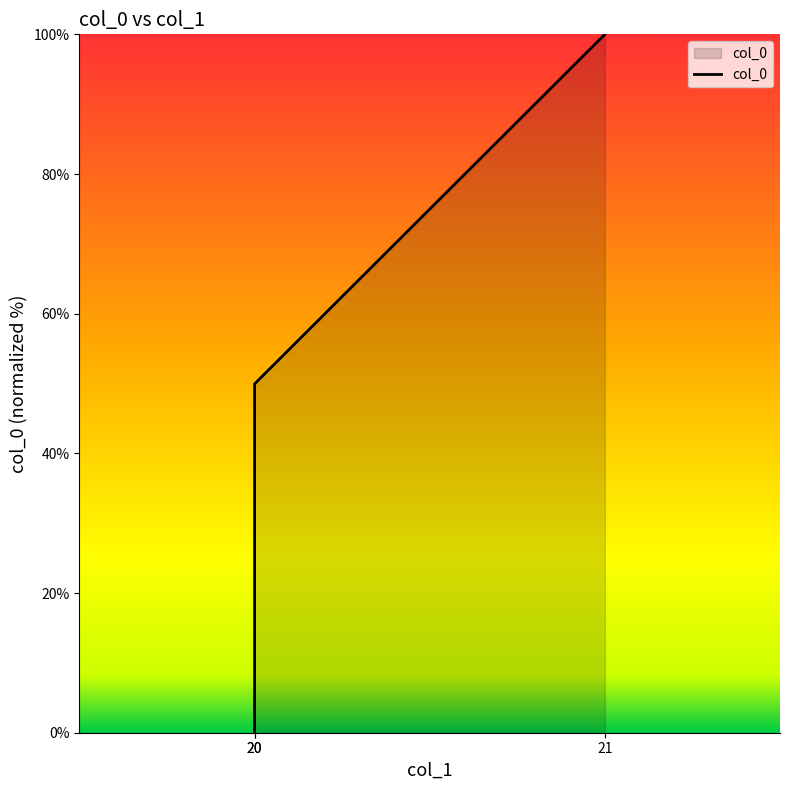

What is the change in value from 20 to 21?

+50.1